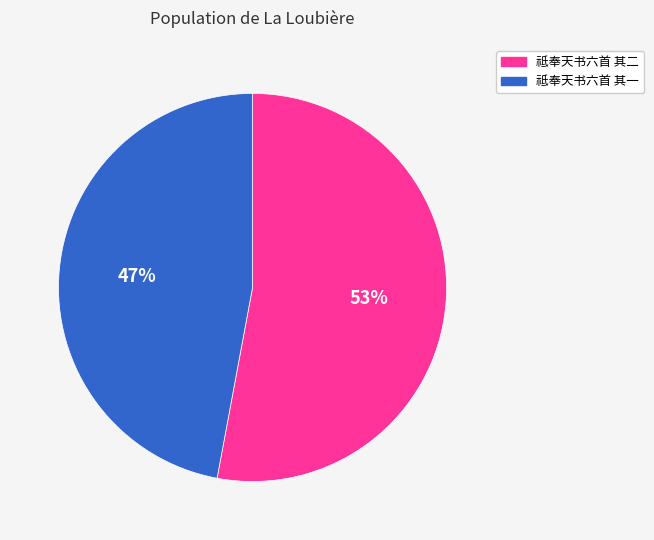

To the nearest percent, what is the difference between the largest and smallest slice percentages?

6%